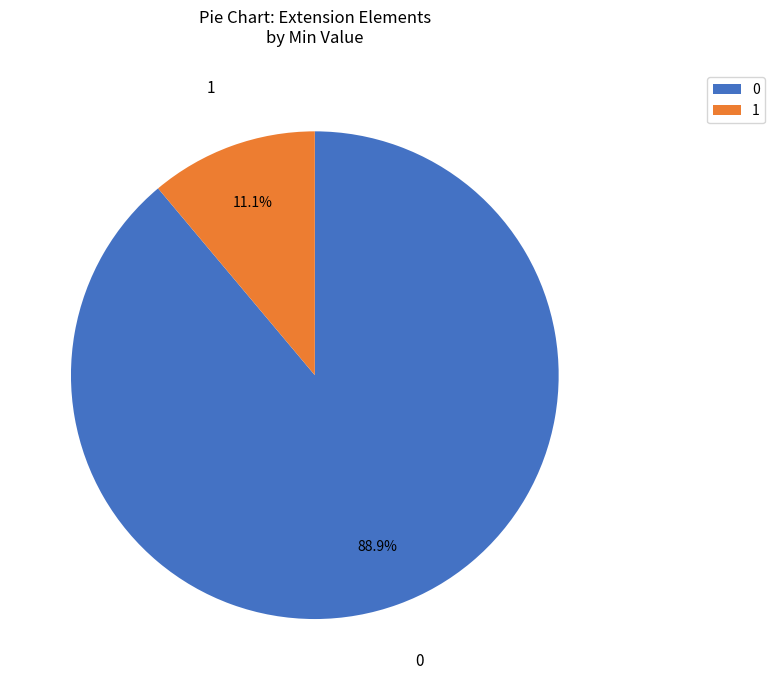

Is there a majority slice in this chart?

Yes